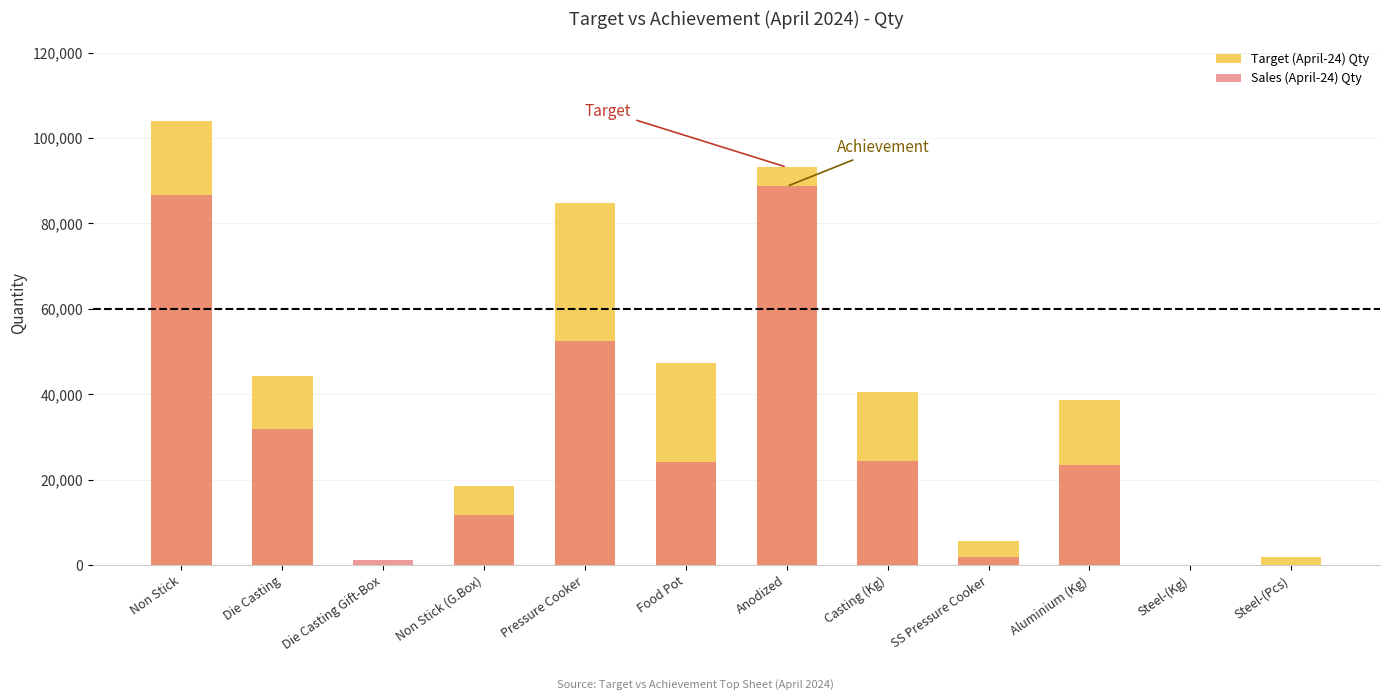

Reading right to left, what are all the values shown in this chart?

Target (April-24) Qty: Steel-(Pcs)=1841	Steel-(Kg)=21	Aluminium (Kg)=38651	SS Pressure Cooker=5750	Casting (Kg)=40433	Anodized=93163	Food Pot=47407	Pressure Cooker=84888	Non Stick (G.Box)=18458	Die Casting Gift-Box=0	Die Casting=44261	Non Stick=103933
Sales (April-24) Qty: Steel-(Pcs)=37	Steel-(Kg)=0	Aluminium (Kg)=23362	SS Pressure Cooker=1932	Casting (Kg)=24325	Anodized=88668	Food Pot=24050	Pressure Cooker=52366	Non Stick (G.Box)=11800	Die Casting Gift-Box=1243	Die Casting=31936	Non Stick=86572